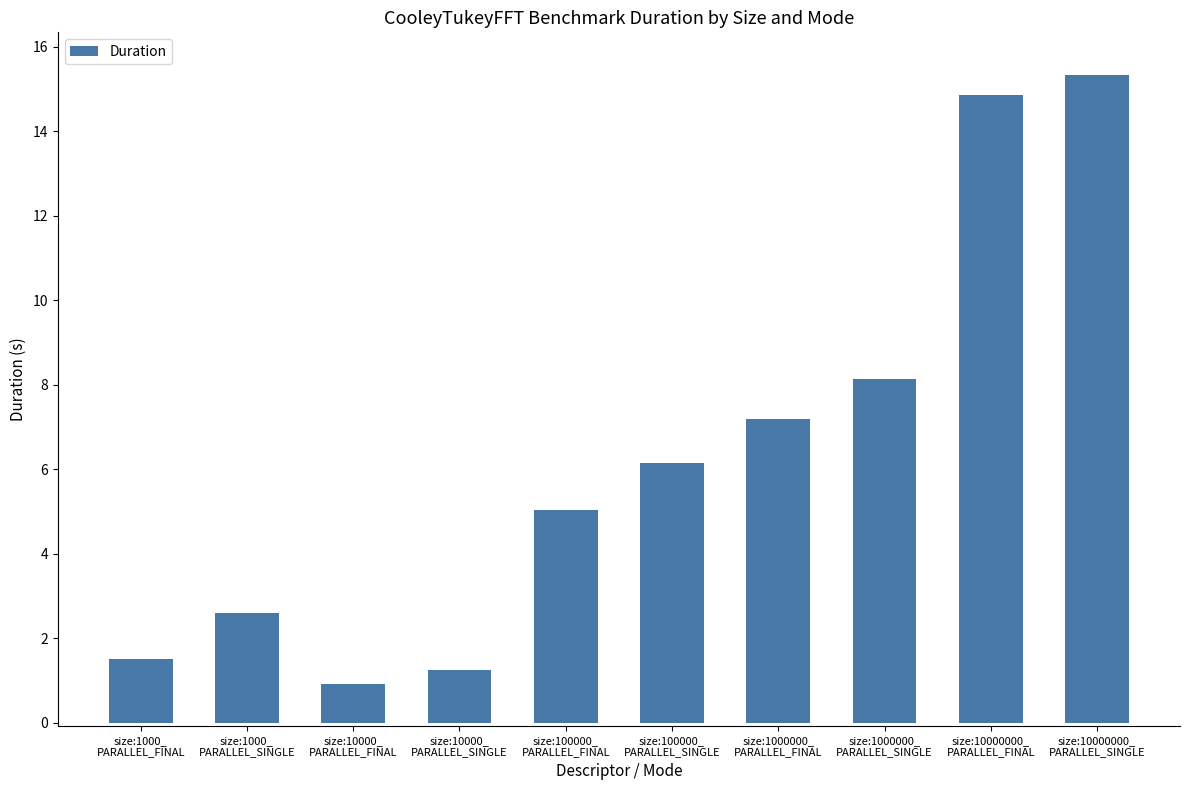

Reading left to right, what are all the values shown in this chart?

1.5	2.6	0.9	1.3	5.0	6.1	7.2	8.1	14.9	15.3